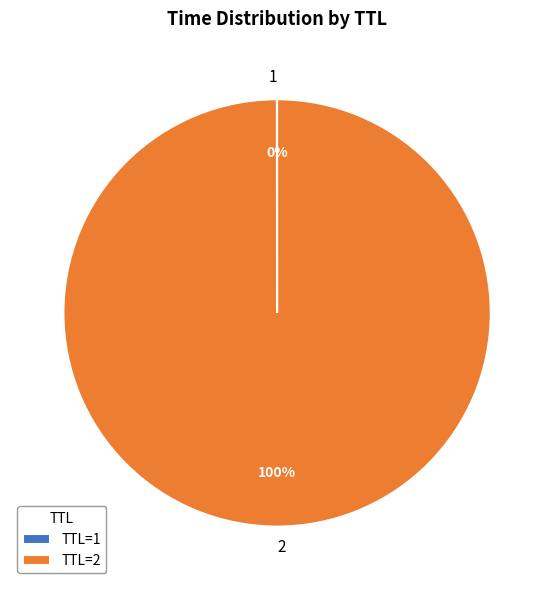

To the nearest percent, what is the average slice percentage?

50%